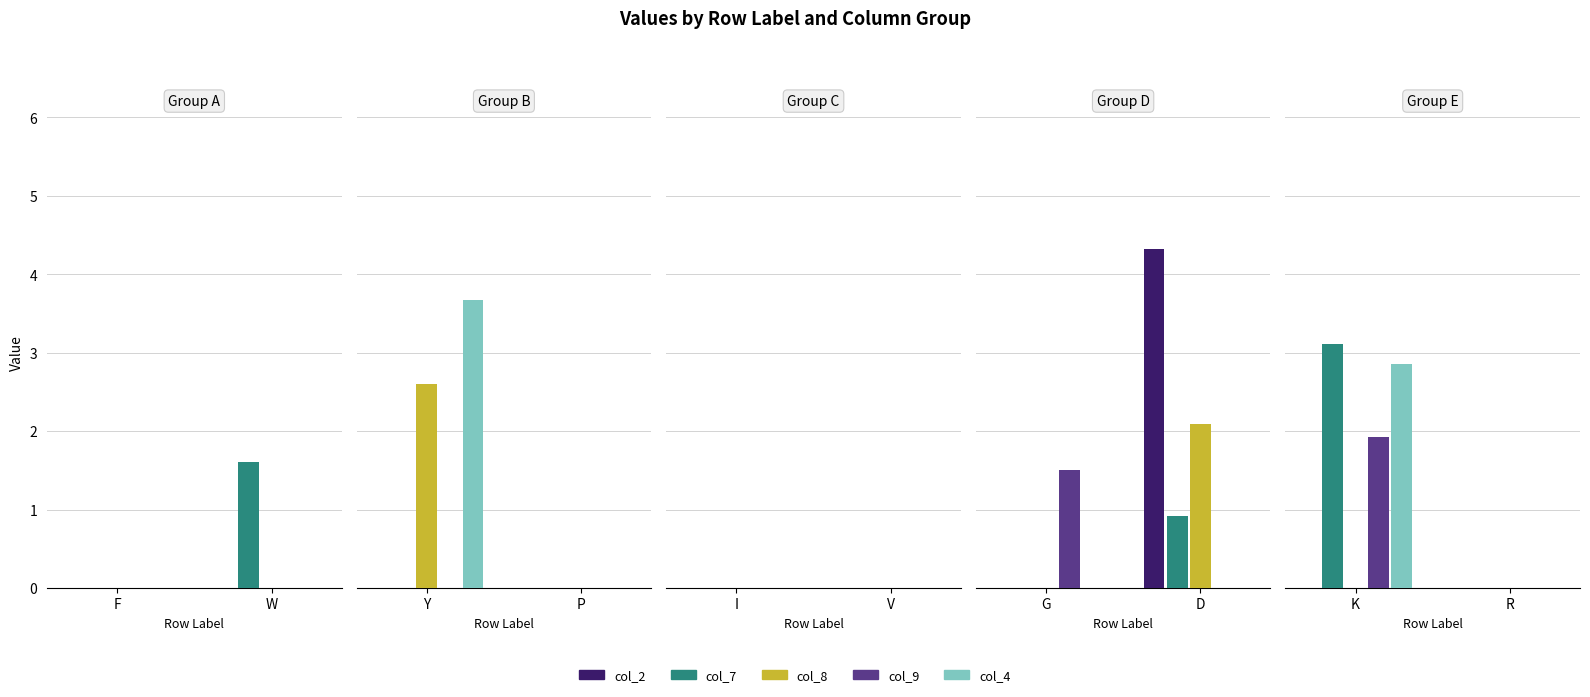

Are the bars grouped side by side (vs. stacked)?

Yes